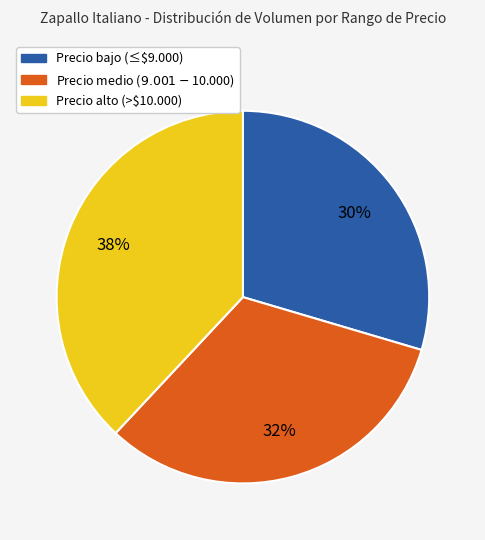

To the nearest percent, what is the difference between the largest and smallest slice percentages?

8%